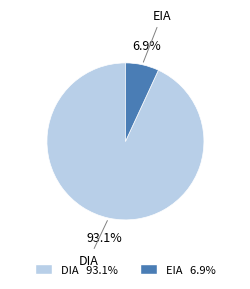

What is the total percentage of EIA and DIA?

100.0%